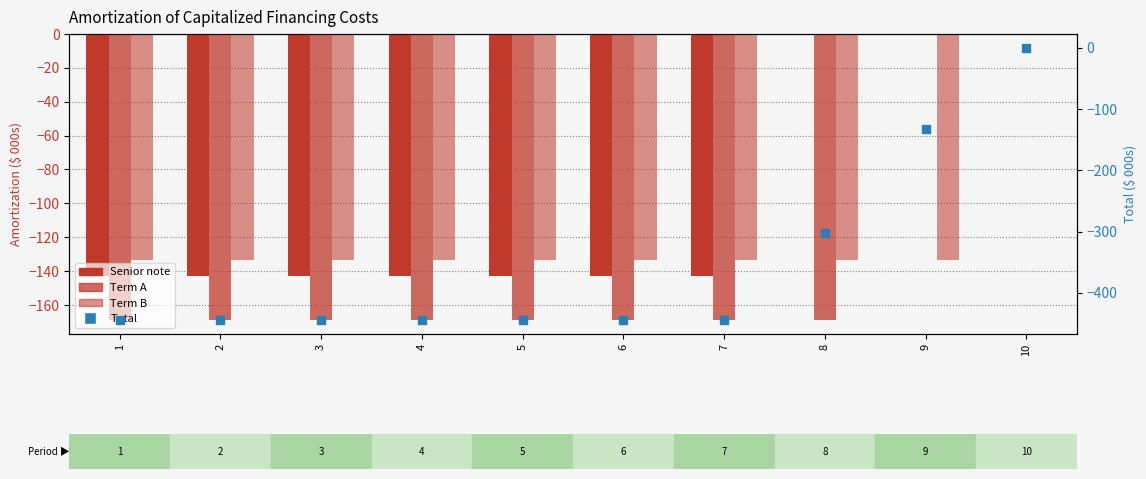

Which series has the widest spread of Y values?

Total